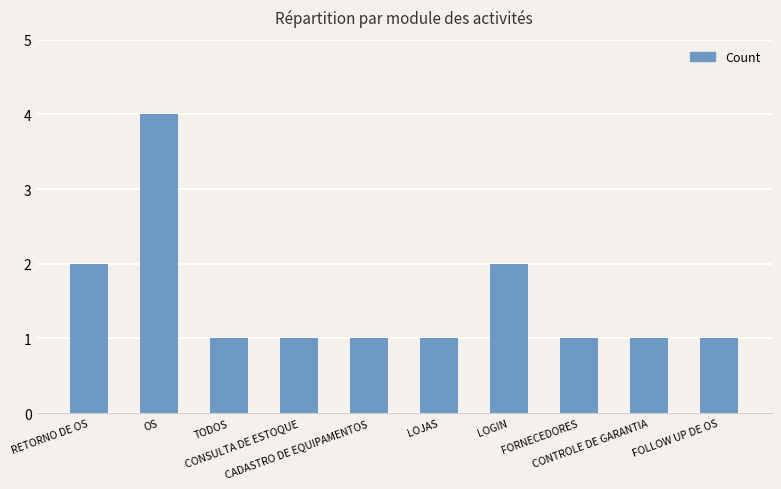

What is the value of the 3rd bar from the left?

1